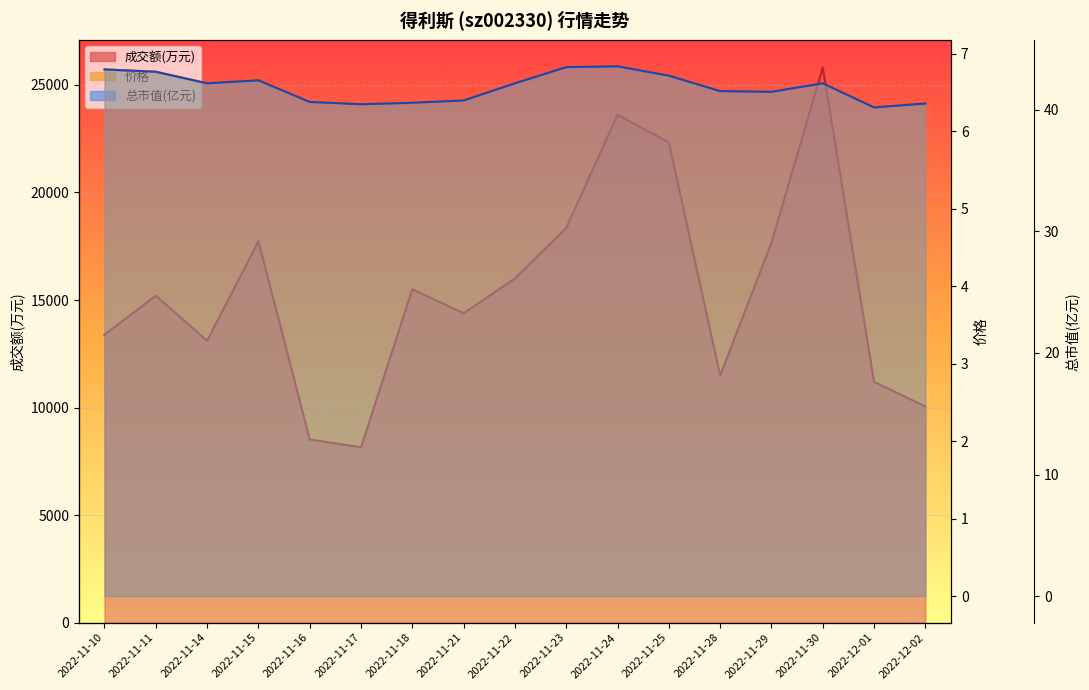

True or false: 总市值(亿元) has a value of 68.5 at 2022-11-24.

False